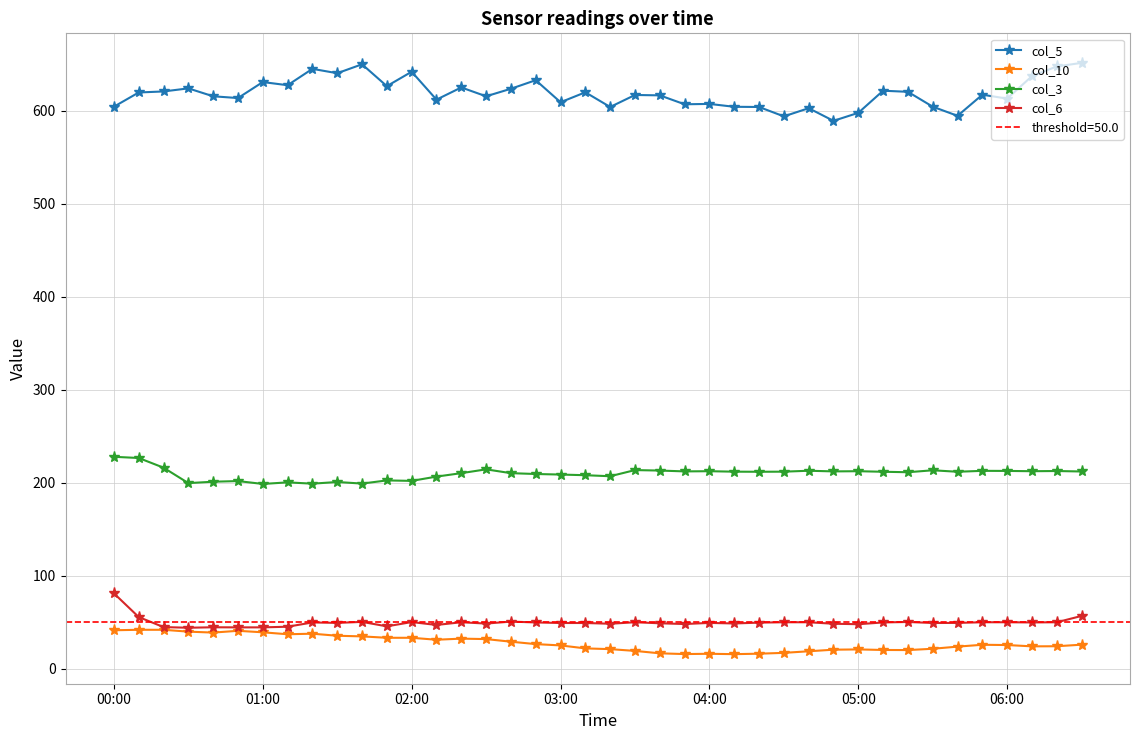

At which category is the sum across all series the highest?

00:00